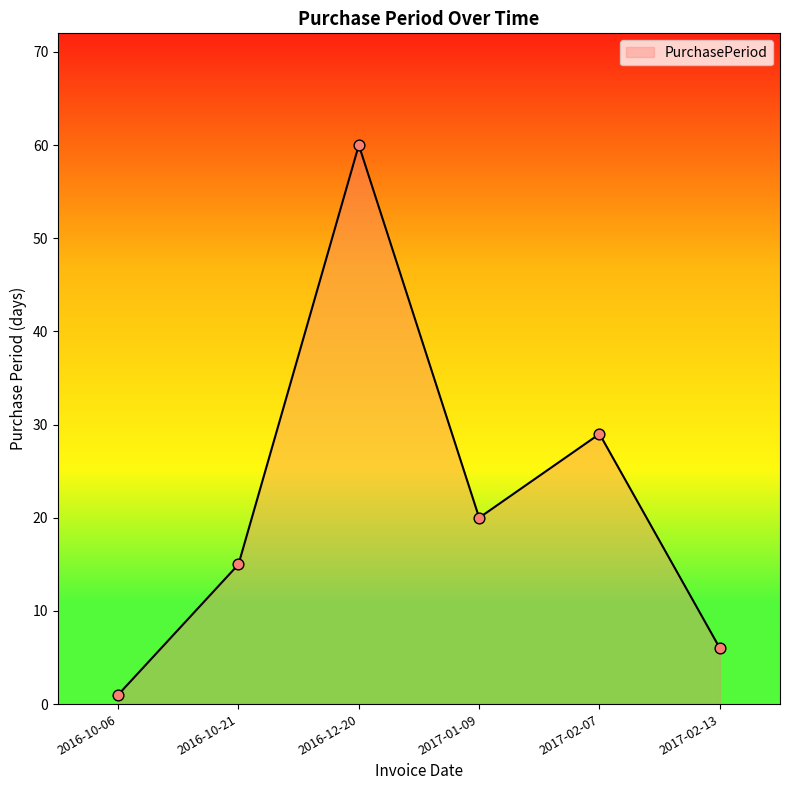

What is the change in value from 2016-10-06 to 2016-10-21?

+14